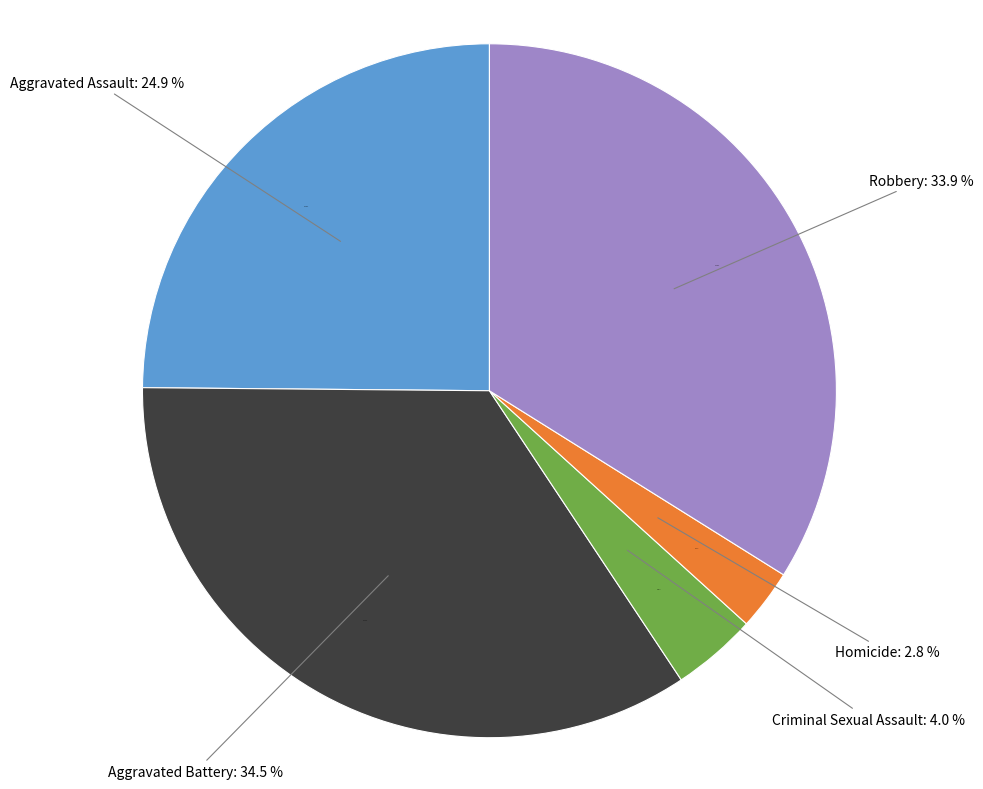

To the nearest percent, what percentage of the pie is Aggravated Battery?

34%